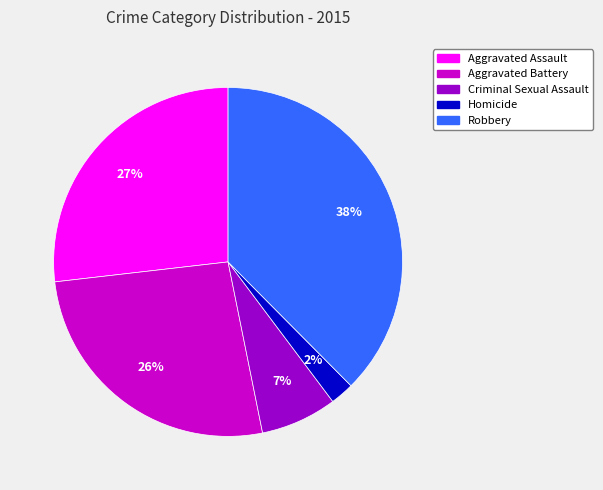

Which category has the biggest portion of the pie?

Robbery